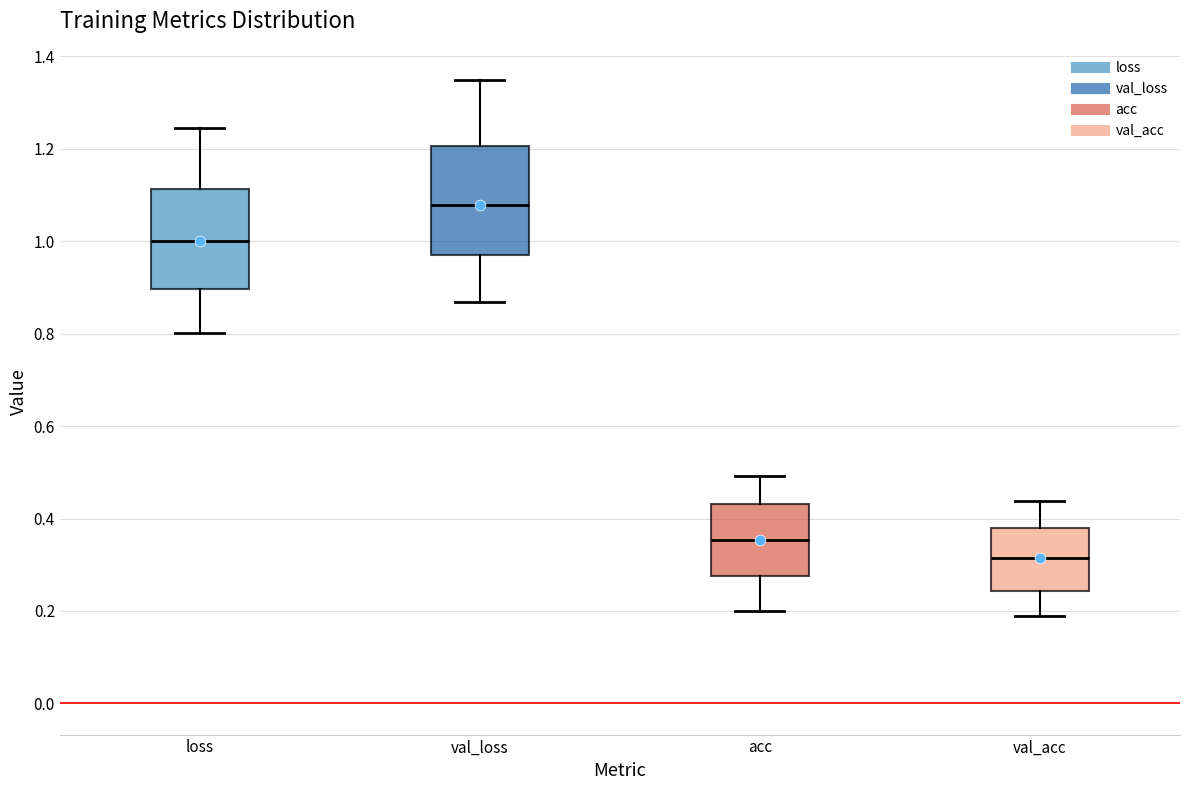

Reading left to right, transcribe this box plot: for each box, give where its median line is, the range the box spans, and where its two whiskers end, as read against the y-axis. The values are not printed on the chart, so give them approximately, as read against the axis.

loss: median 1.00, box 0.90 to 1.12, whiskers 0.80 to 1.24
val_loss: median 1.08, box 0.96 to 1.20, whiskers 0.86 to 1.34
acc: median 0.36, box 0.28 to 0.44, whiskers 0.20 to 0.50
val_acc: median 0.32, box 0.24 to 0.38, whiskers 0.18 to 0.44